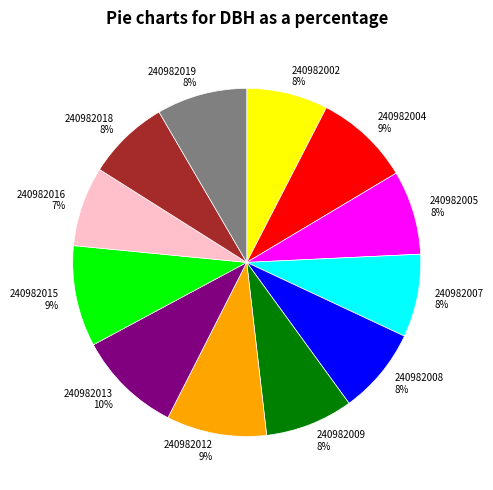

To the nearest percent, what portion does 240982016 represent?

7%